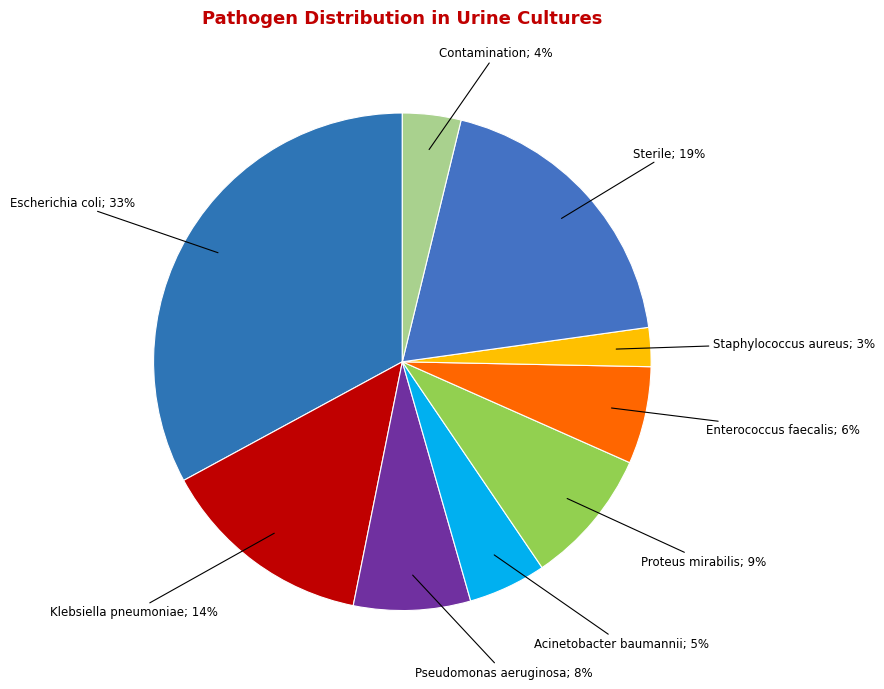

Which category has the biggest portion of the pie?

Escherichia coli